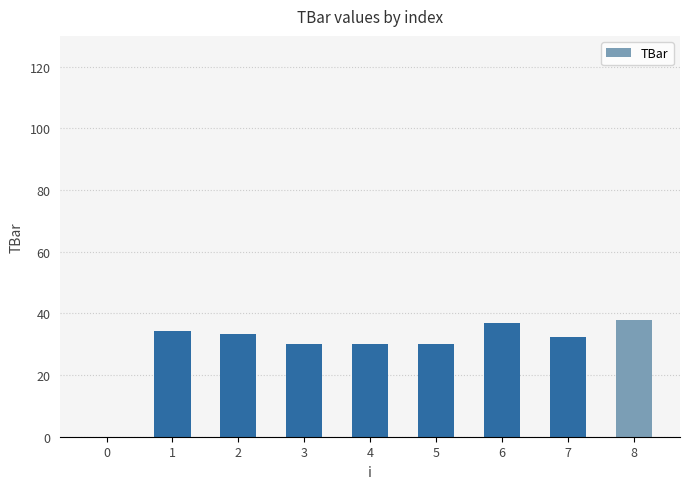

Where does the data first go above 32?

1